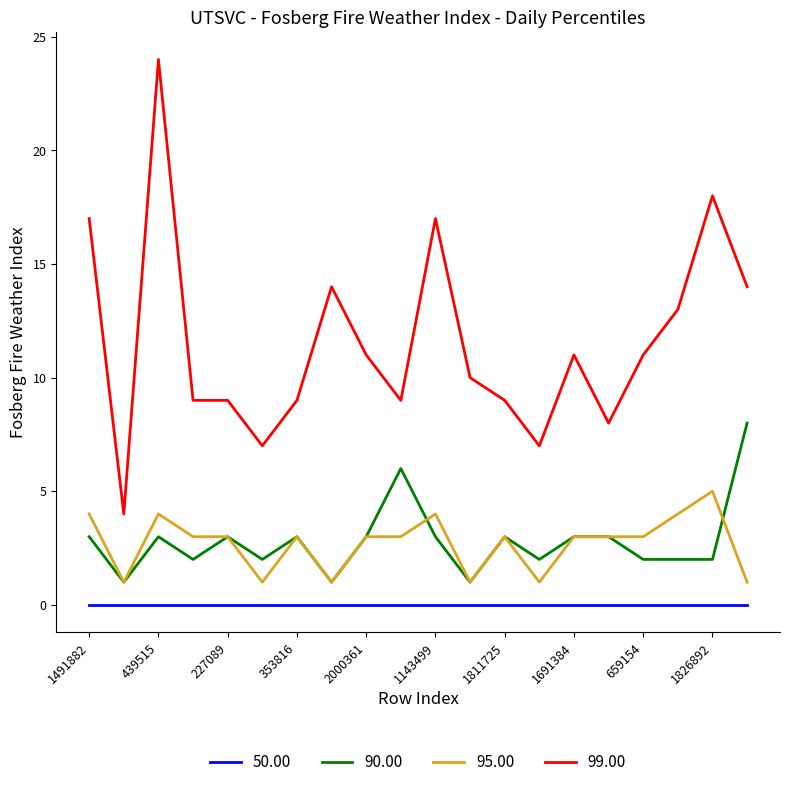

What is the difference between the maximum and minimum values in the 90.00 series?

7